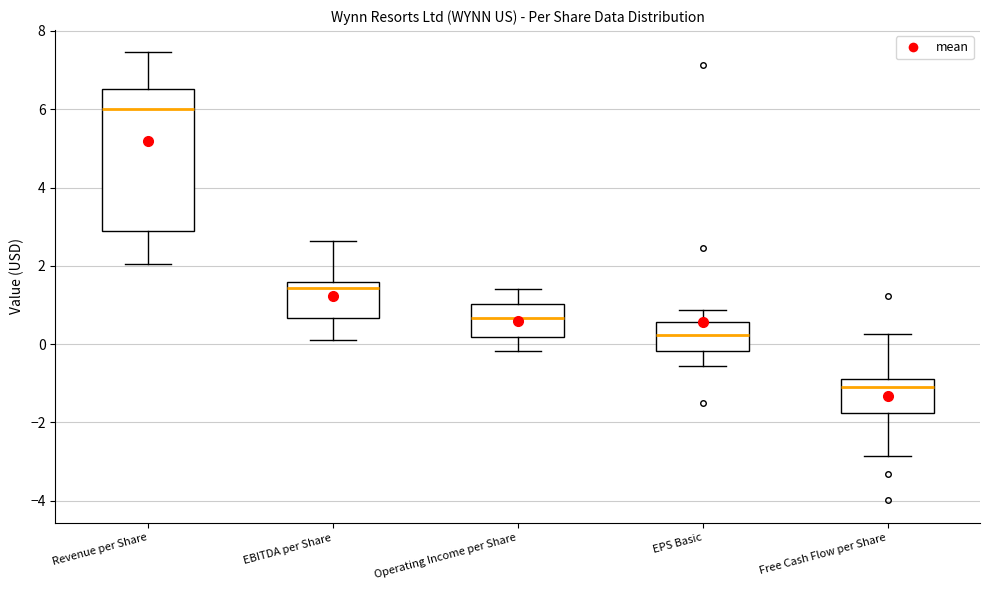

Reading left to right, read every box against the y-axis: the position of its median line, the range the box covers, and the ends of its whiskers. The values are not printed on the chart, so give them approximately, as read against the axis.

Revenue per Share: median 6.0, box 2.8 to 6.6, whiskers 2.0 to 7.4
EBITDA per Share: median 1.4, box 0.6 to 1.6, whiskers 0.2 to 2.6
Operating Income per Share: median 0.6, box 0.2 to 1.0, whiskers -0.2 to 1.4
EPS Basic: median 0.2, box -0.2 to 0.6, whiskers -0.6 to 0.8
Free Cash Flow per Share: median -1.2, box -1.8 to -0.8, whiskers -2.8 to 0.2